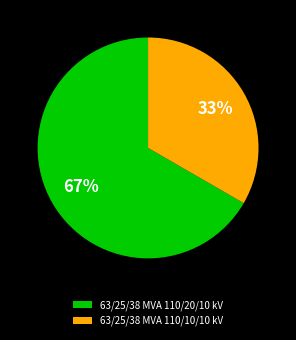

How many segments does this pie chart have?

2